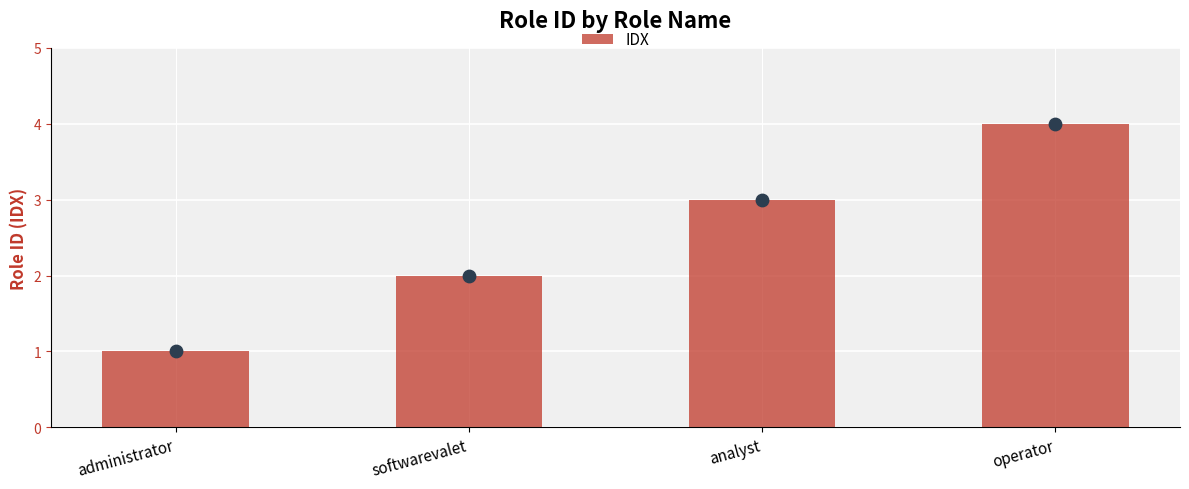

Approximately how many times larger is the value at operator compared to analyst?

1.3